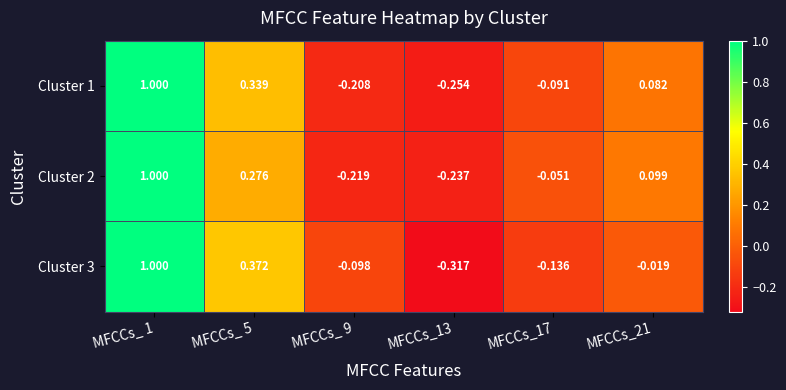

How many values in the Cluster 1 series are below 0?

3